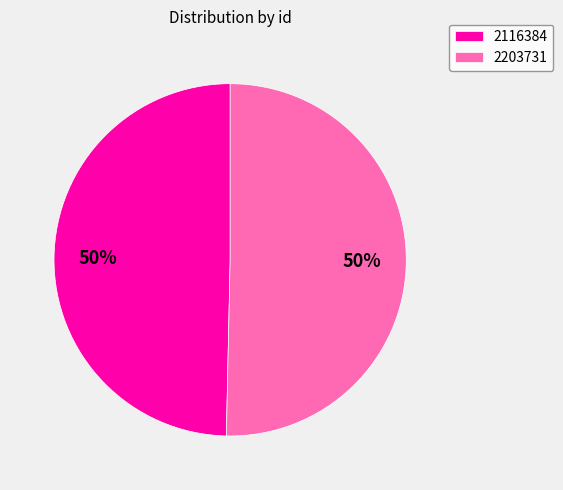

True or false: 2203731 accounts for 64% of the total.

False